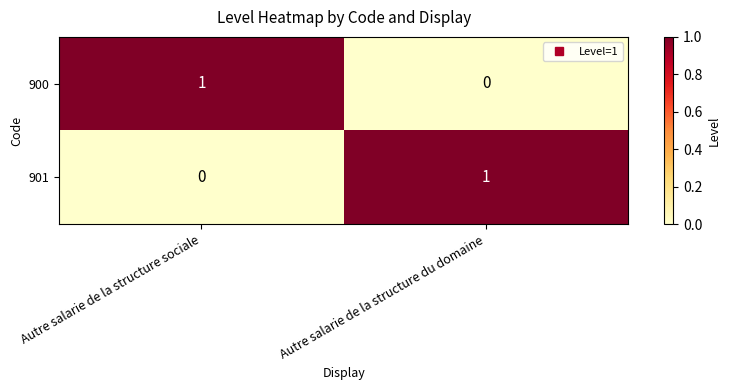

Count the number of data series in this chart.

2